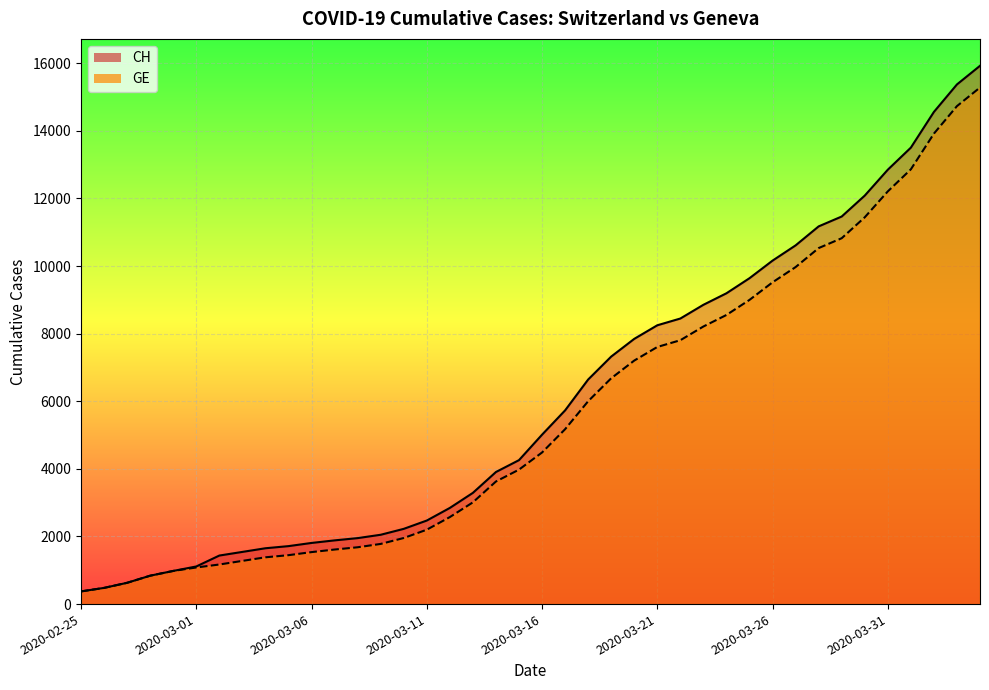

What is the label of the 10th point from the right?

2020-03-26